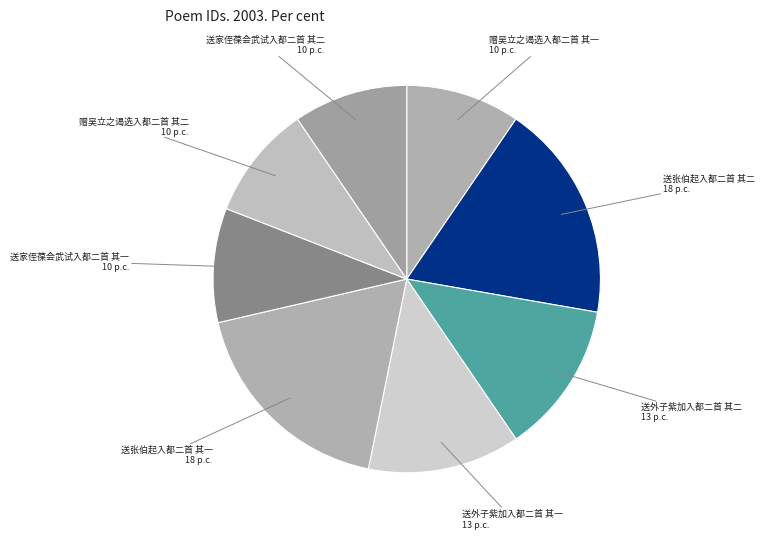

Which has a higher value, 送张伯起入都二首 其二 or 赠吴立之谒选入都二首 其二?

送张伯起入都二首 其二